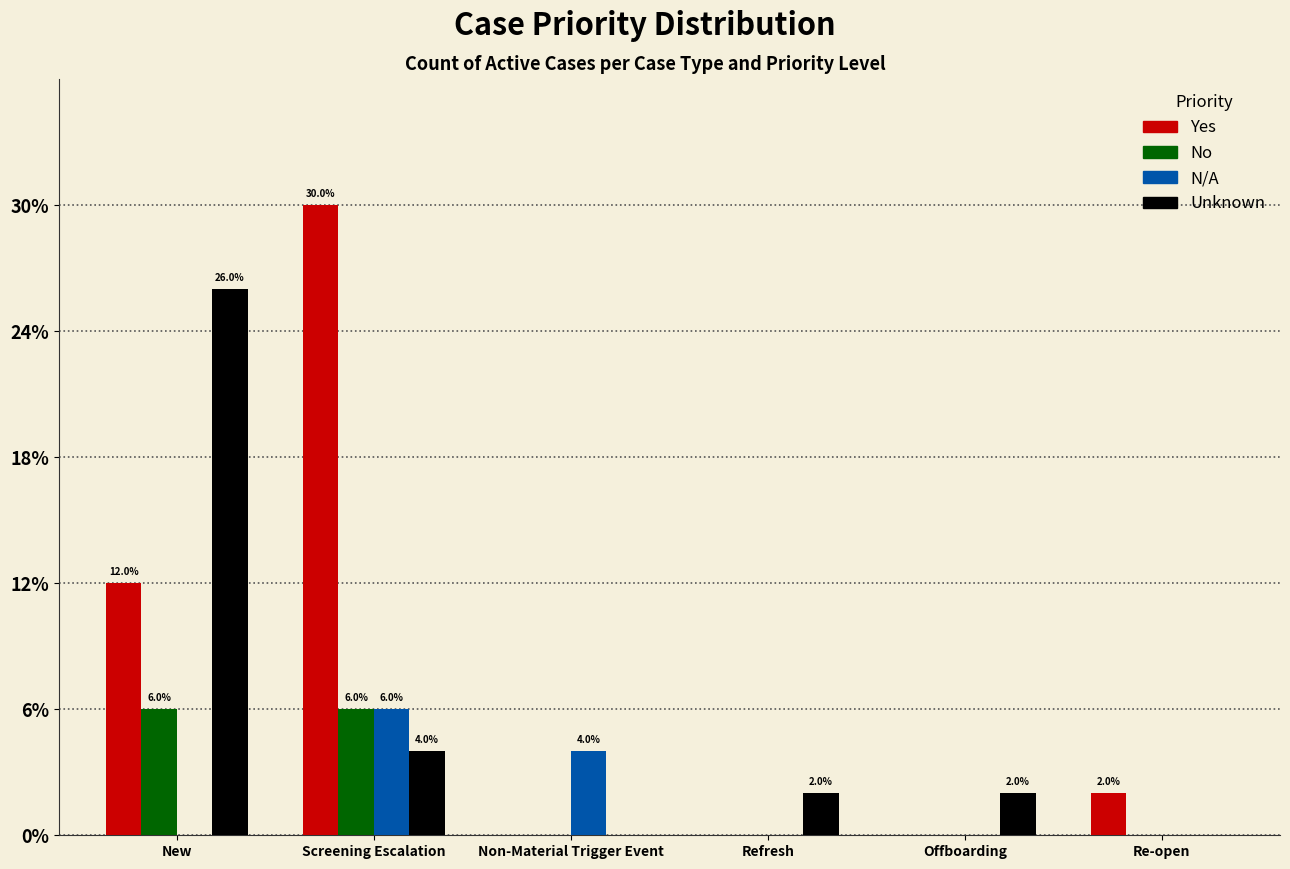

List the series in order of their peak value, lowest first.

No, N/A, Unknown, Yes